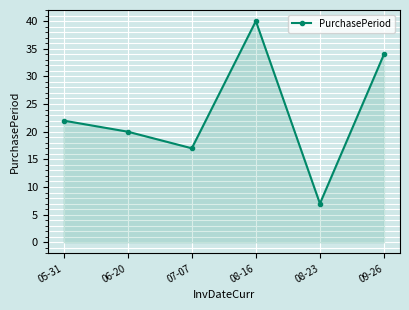

The value at 05-31 is 22. True or false?

True